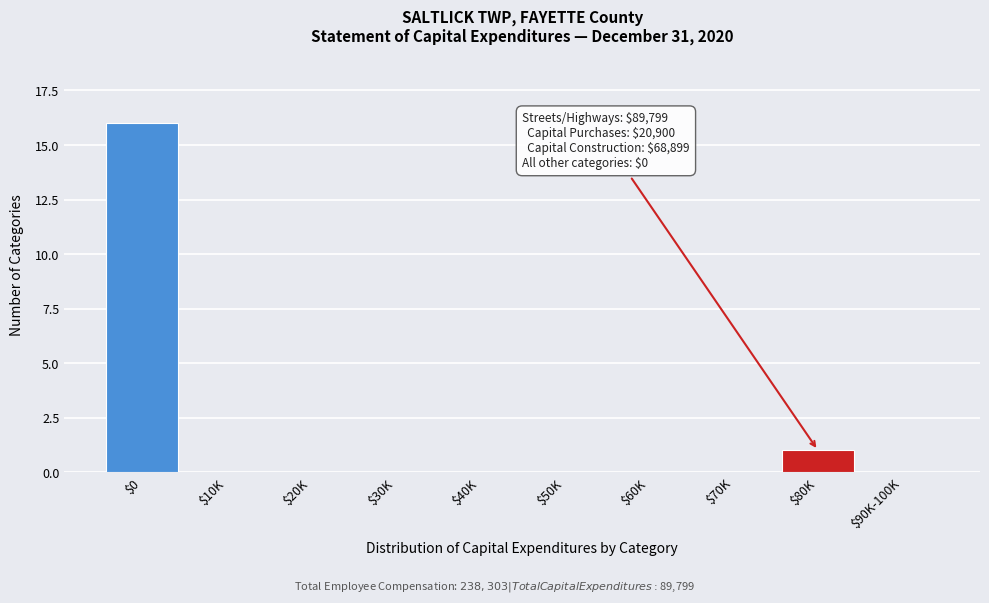

Where is the data nearest to the value 8?

$80K